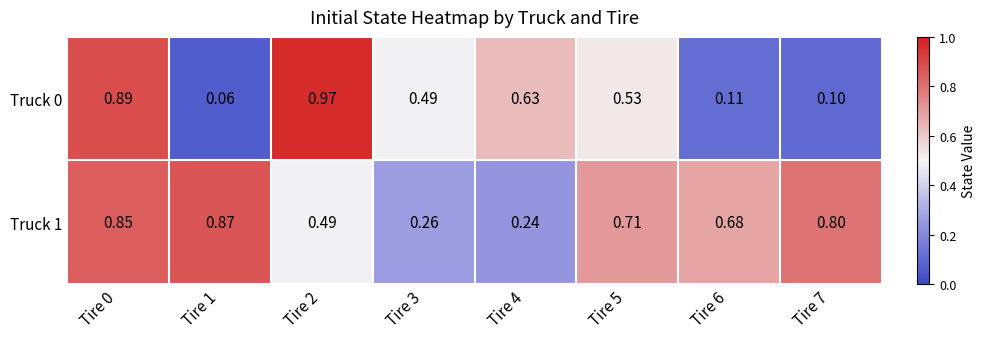

Rank the series by their average value, from highest to lowest.

Truck 1, Truck 0